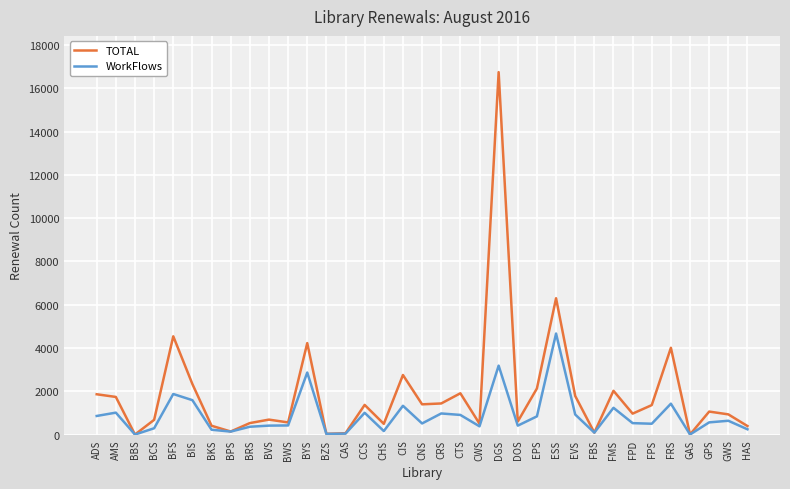

What is the sum of all WorkFlows values?

30690